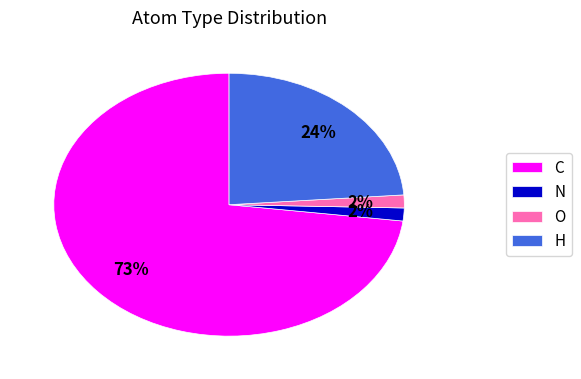

To the nearest percent, what is the average slice percentage?

25%